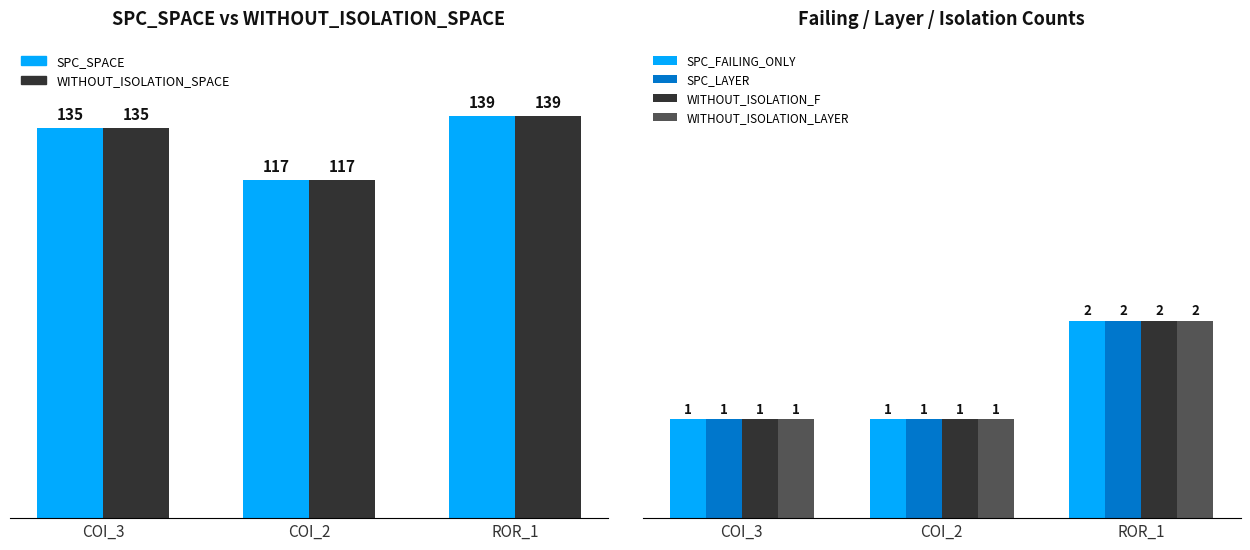

Where does the WITHOUT_ISOLATION_SPACE series first go above 135?

ROR_1